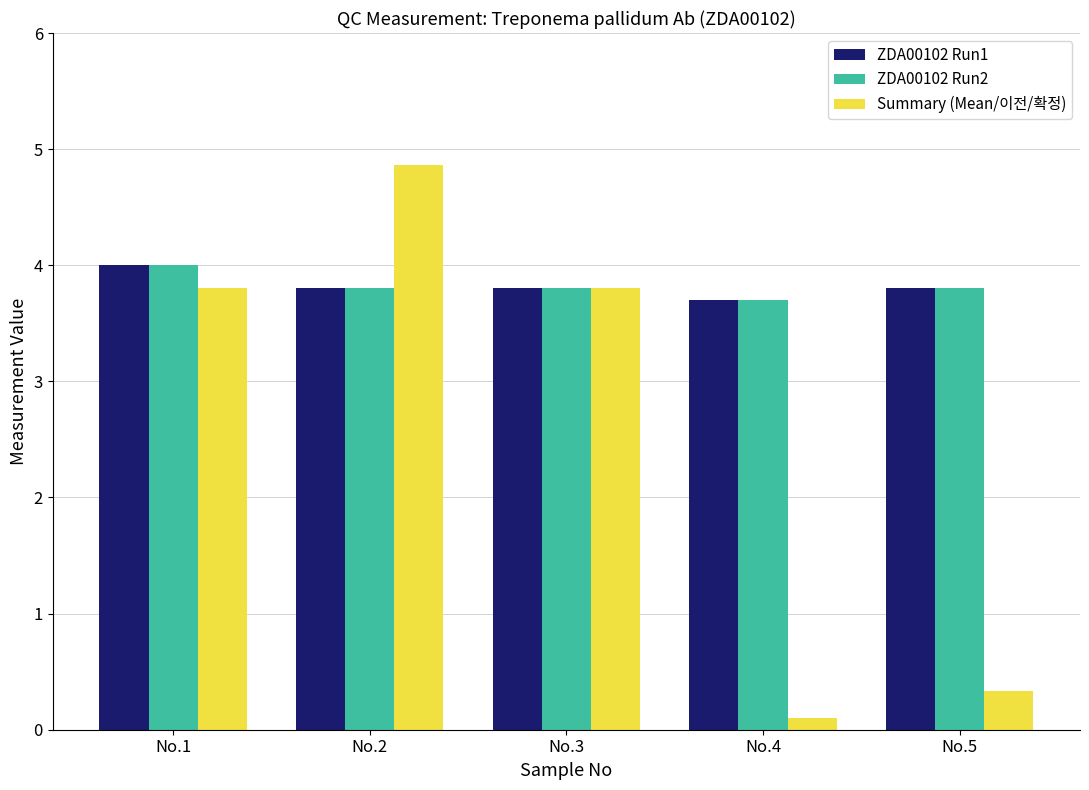

What is the spread (max minus min) of values at No.5?

3.5